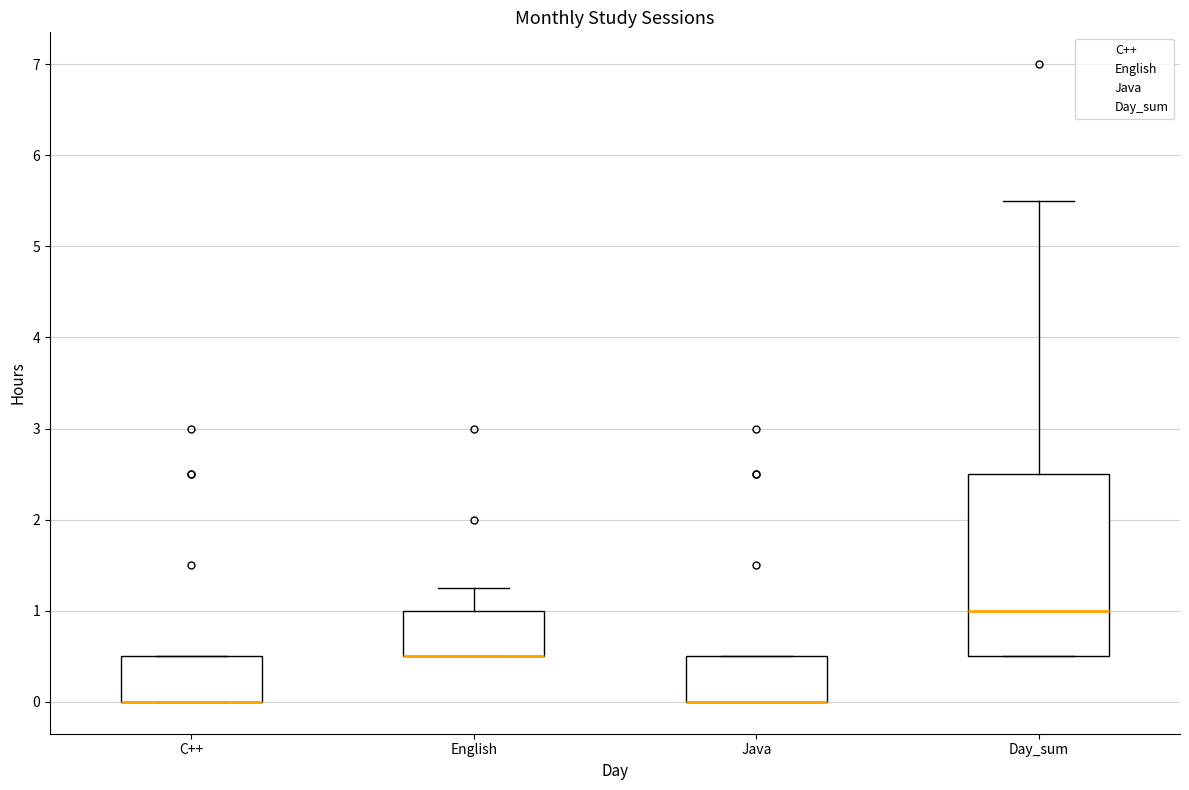

Reading left to right, read every box against the y-axis: the position of its median line, the range the box covers, and the ends of its whiskers. The values are not printed on the chart, so give them approximately, as read against the axis.

C++: median 0.0 (drawn on the box's lower edge), box 0.0 to 0.5, whiskers 0.0 to 0.5
English: median 0.5 (drawn on the box's lower edge), box 0.5 to 1.0, whiskers 0.5 to 1.3
Java: median 0.0 (drawn on the box's lower edge), box 0.0 to 0.5, whiskers 0.0 to 0.5
Day_sum: median 1.0, box 0.5 to 2.5, whiskers 0.5 to 5.5